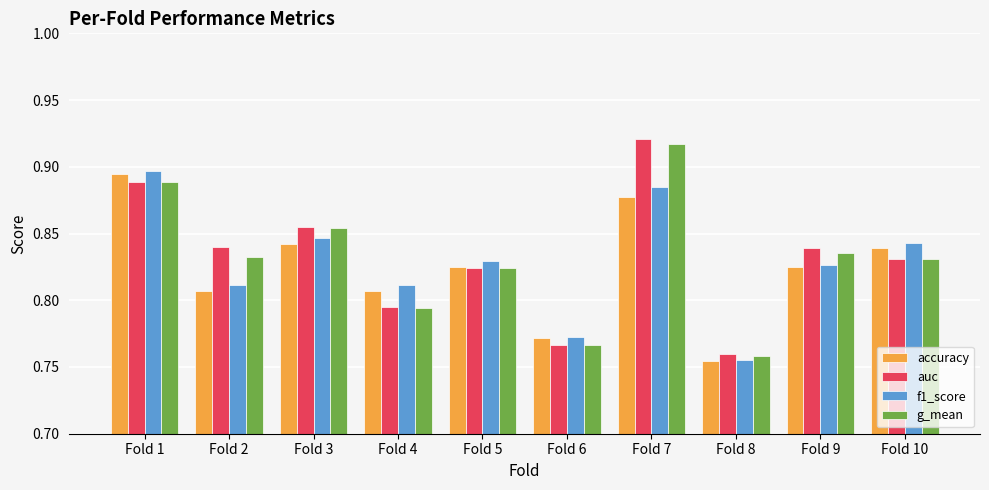

True or false: f1_score has a value of 1.1 at Fold 4.

False